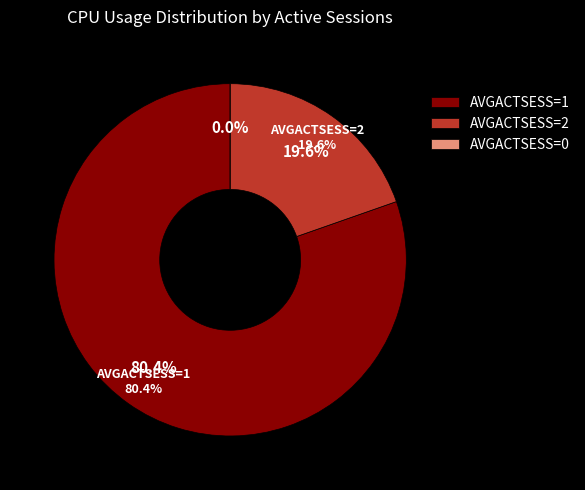

To the nearest percent, what is the average slice percentage?

33%